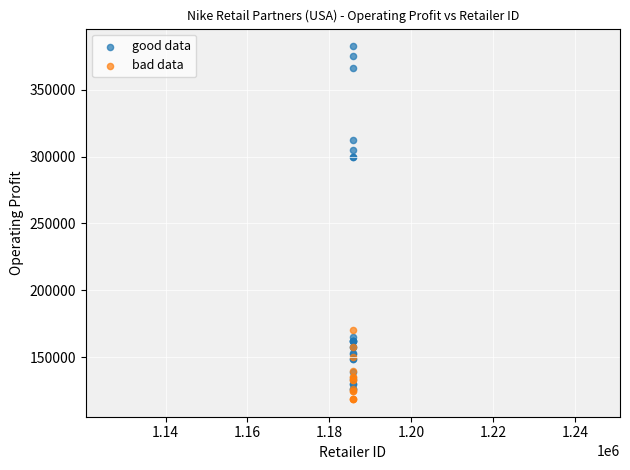

Which series reaches the maximum Y coordinate?

good data